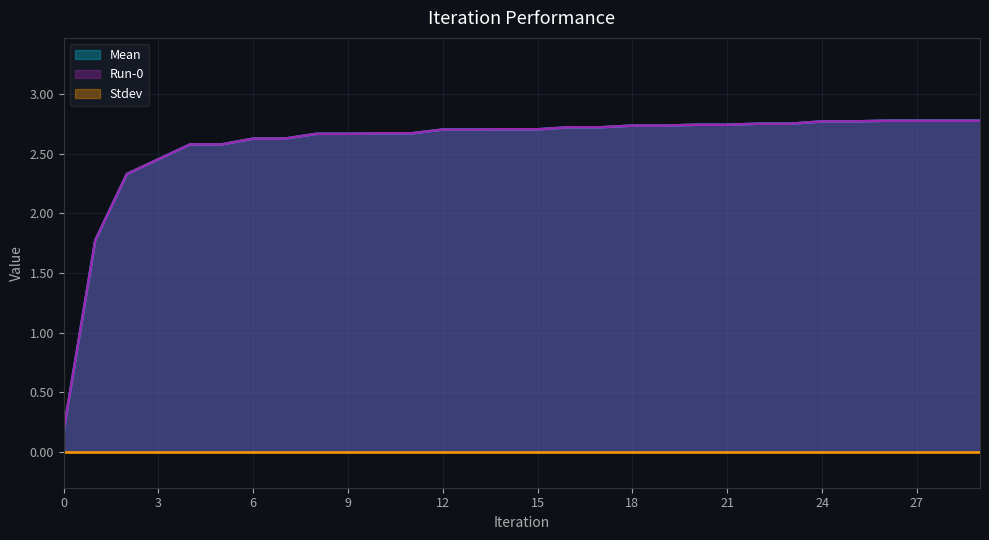

Is the value of Run-0 at 23 greater than the value of Mean at 12?

Yes